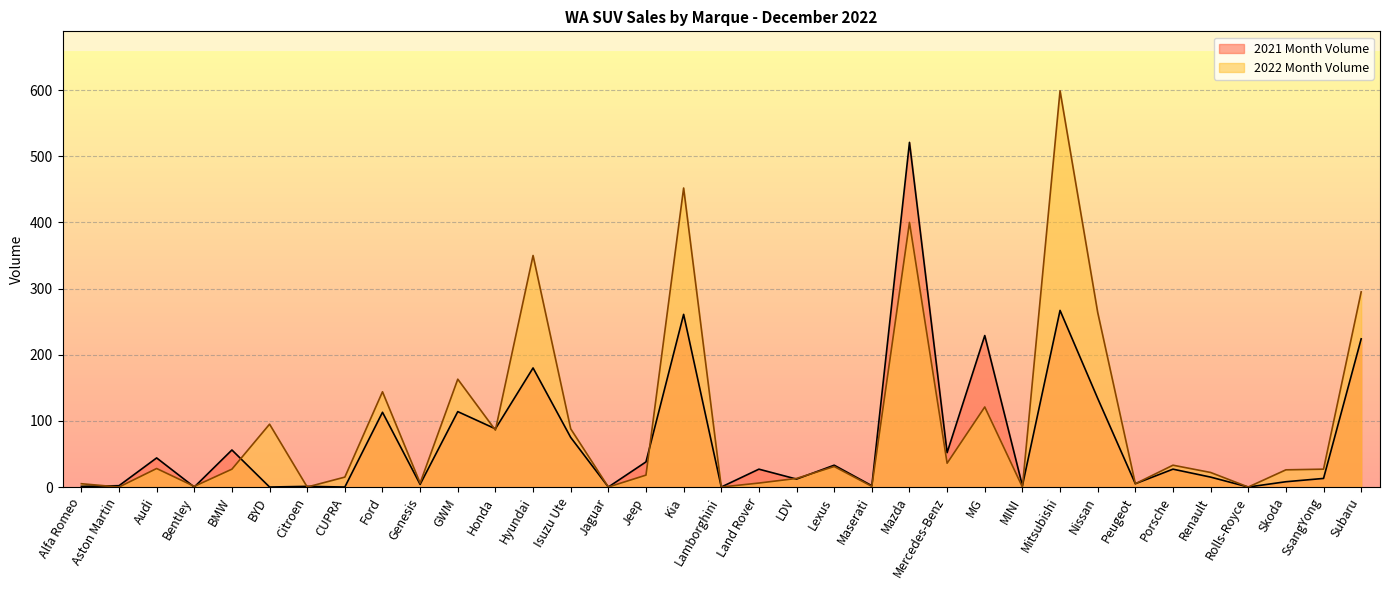

Reading right to left, what are all the values shown in this chart?

2021 Month Volume: Subaru=224	SsangYong=13	Skoda=8	Rolls-Royce=0	Renault=15	Porsche=27	Peugeot=5	Nissan=134	Mitsubishi=267	MINI=2	MG=229	Mercedes-Benz=52	Mazda=521	Maserati=2	Lexus=33	LDV=12	Land Rover=27	Lamborghini=0	Kia=261	Jeep=38	Jaguar=0	Isuzu Ute=75	Hyundai=180	Honda=88	GWM=114	Genesis=4	Ford=113	CUPRA=0	Citroen=1	BYD=0	BMW=56	Bentley=0	Audi=44	Aston Martin=2	Alfa Romeo=1
2022 Month Volume: Subaru=295	SsangYong=27	Skoda=26	Rolls-Royce=0	Renault=22	Porsche=33	Peugeot=5	Nissan=264	Mitsubishi=599	MINI=0	MG=121	Mercedes-Benz=36	Mazda=400	Maserati=1	Lexus=31	LDV=13	Land Rover=6	Lamborghini=0	Kia=452	Jeep=18	Jaguar=0	Isuzu Ute=88	Hyundai=350	Honda=86	GWM=163	Genesis=6	Ford=144	CUPRA=15	Citroen=0	BYD=95	BMW=27	Bentley=1	Audi=28	Aston Martin=0	Alfa Romeo=5